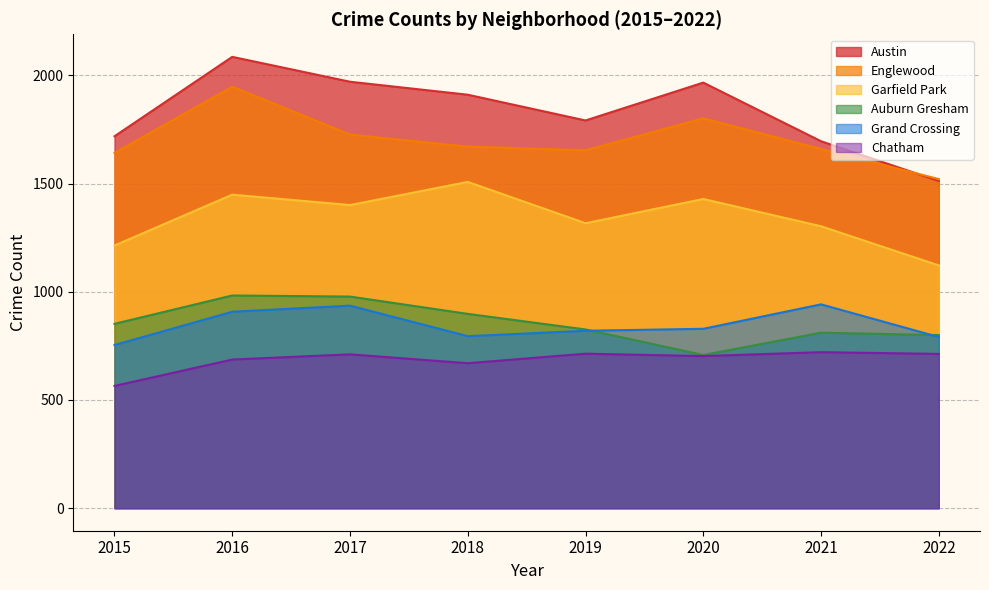

True or false: Englewood and Grand Crossing cross at least once.

False